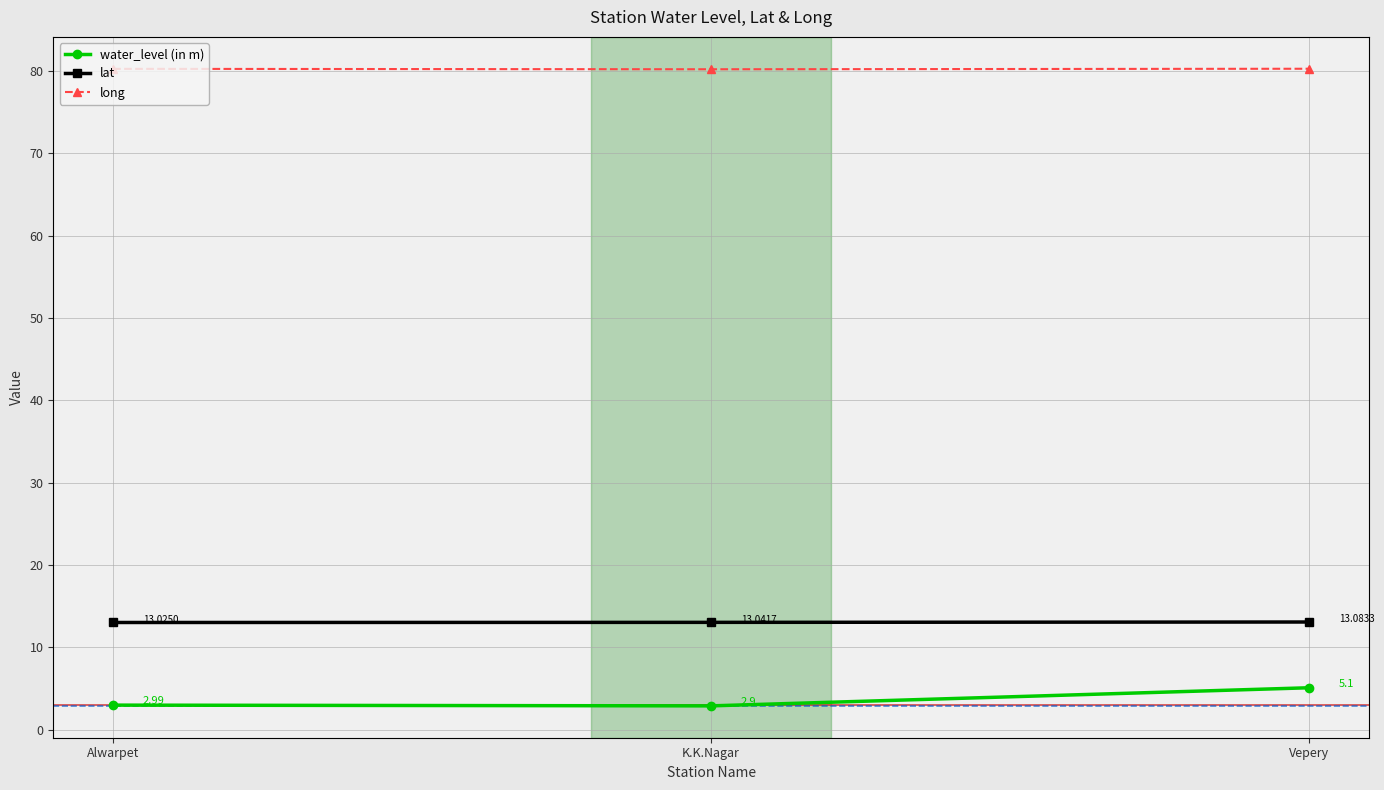

What is the spread (max minus min) of values at Alwarpet?

77.3